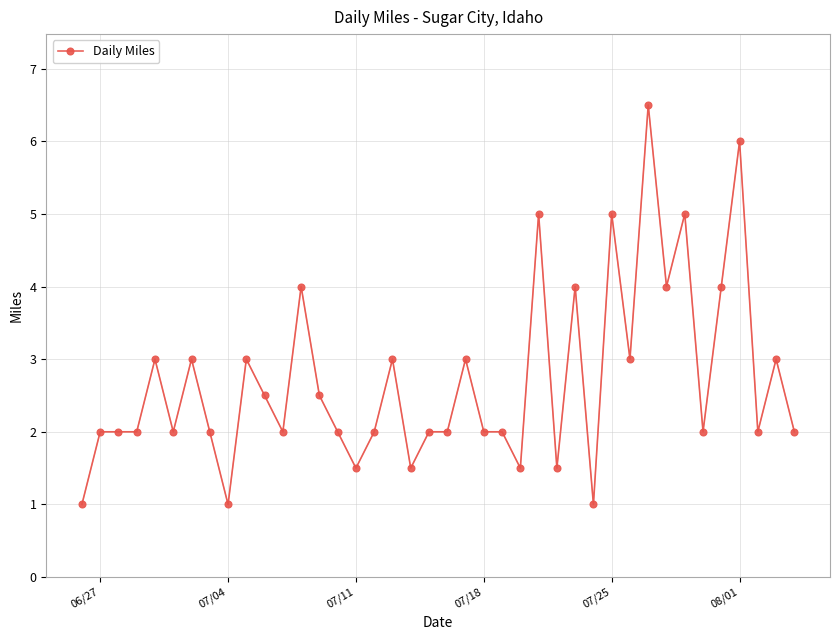

True or false: the data has more than 2 interior local peaks.

True